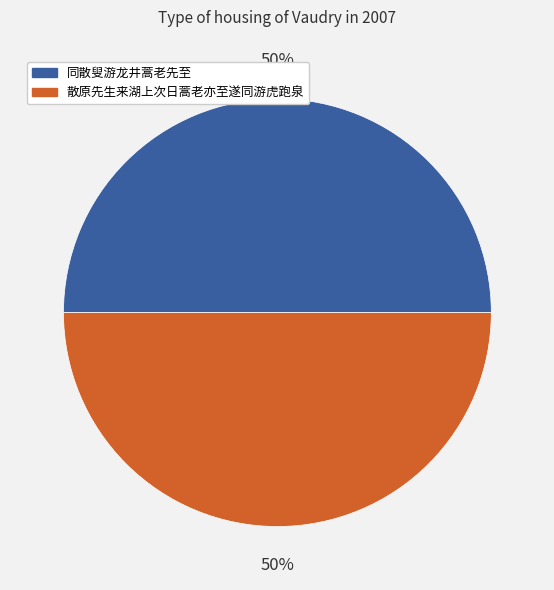

Do 同散叟游龙井蒿老先至 and 散原先生来湖上次日蒿老亦至遂同游虎跑泉 together represent more than half of the pie?

Yes